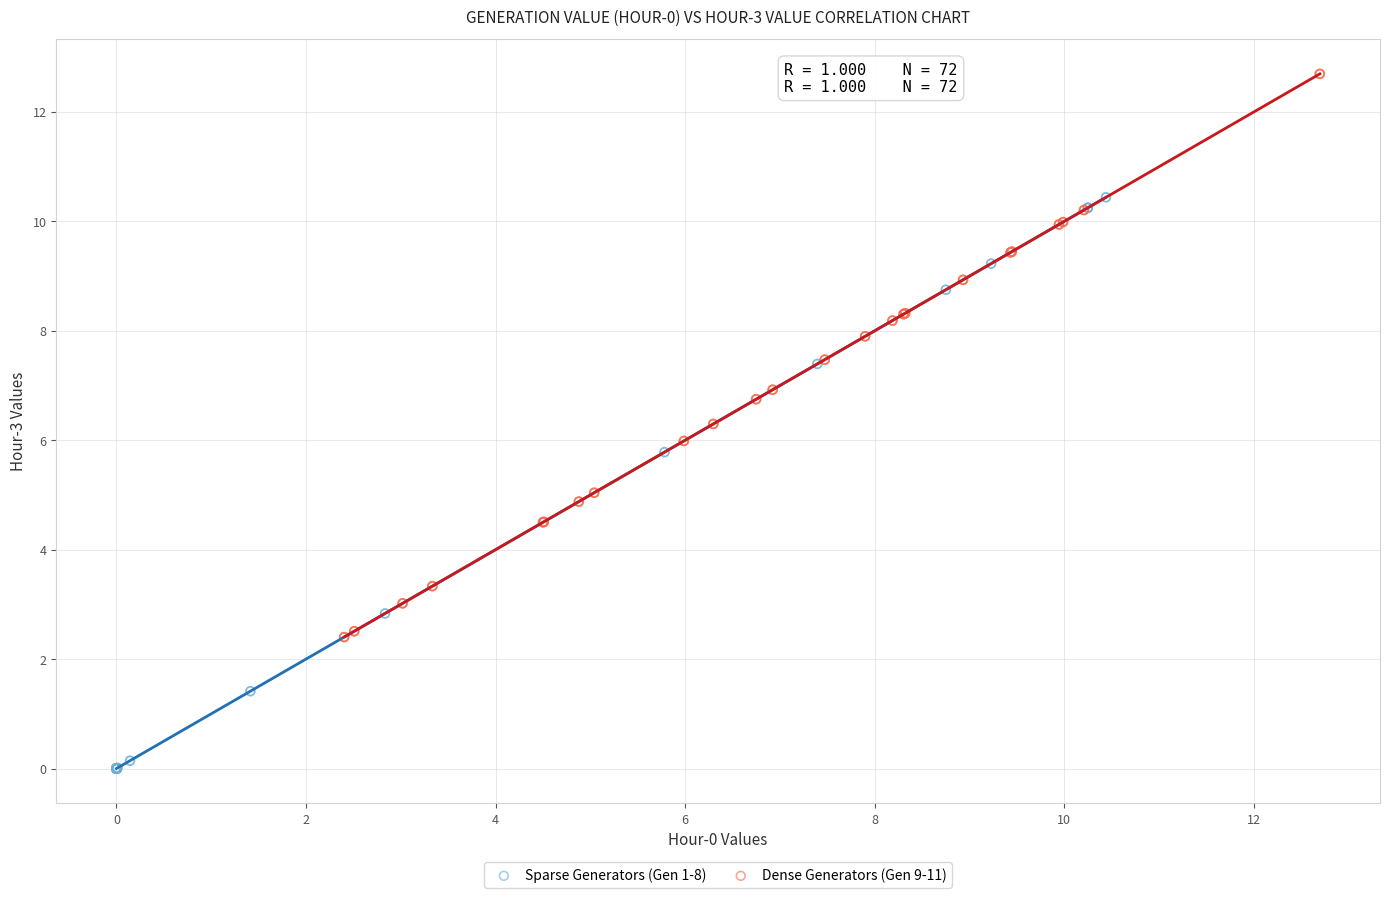

Which series has the widest spread of Y values?

Sparse Generators (Gen 1-8)